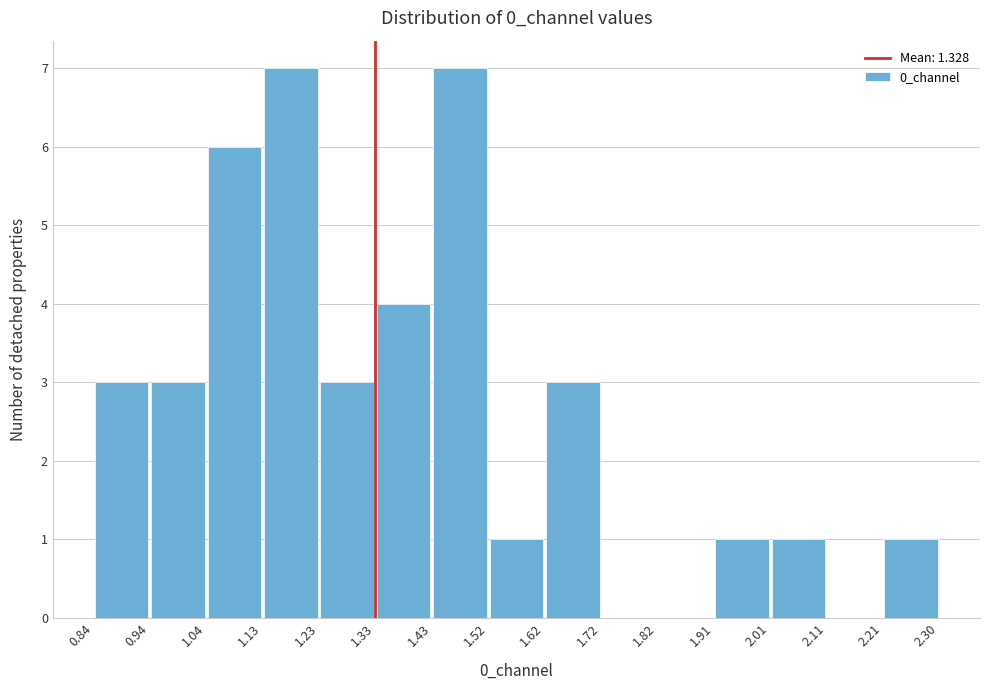

Reading left to right, list every bar in this chart as the range it spans on the x-axis followed by its height. The values are not printed on the chart, so give them approximately, as read against the axis.

0.84 to 0.94: 3
0.94 to 1.04: 3
1.04 to 1.13: 6
1.13 to 1.23: 7
1.23 to 1.33: 3
1.33 to 1.43: 4
1.43 to 1.52: 7
1.52 to 1.62: 1
1.62 to 1.72: 3
1.72 to 1.82: 0
1.82 to 1.91: 0
1.91 to 2.01: 1
2.01 to 2.11: 1
2.11 to 2.21: 0
2.21 to 2.30: 1